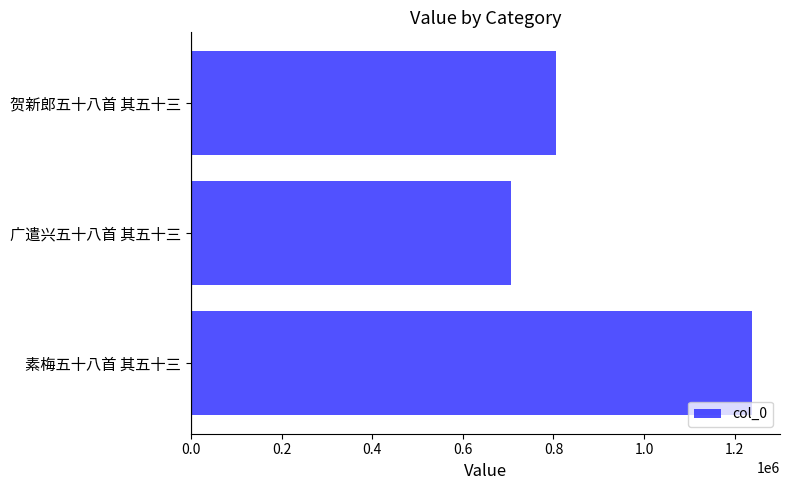

What is the minimum value shown in the chart?

706952